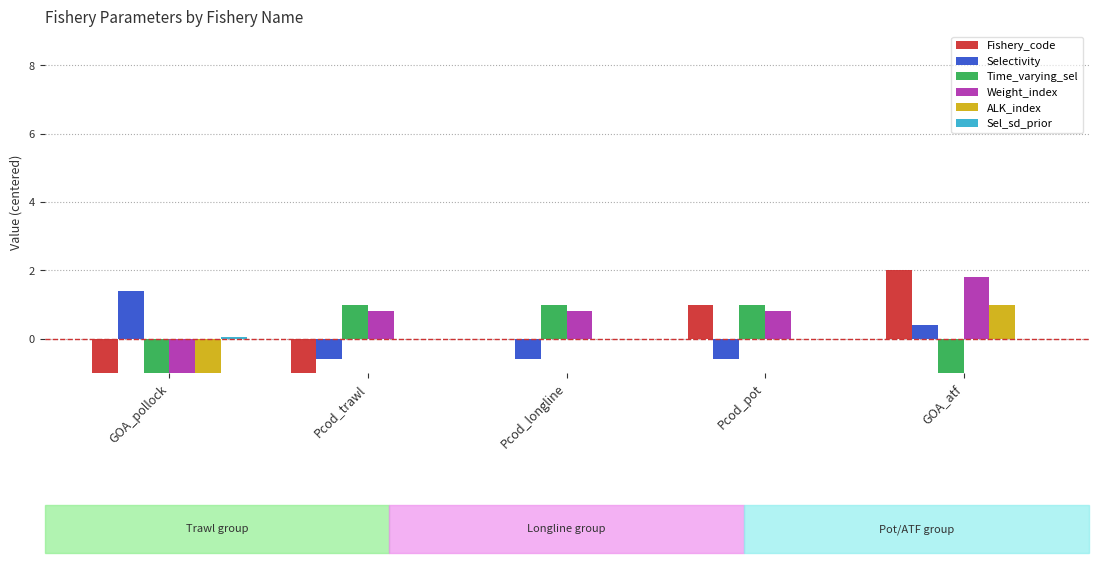

At which label does ALK_index reach its peak?

GOA_atf